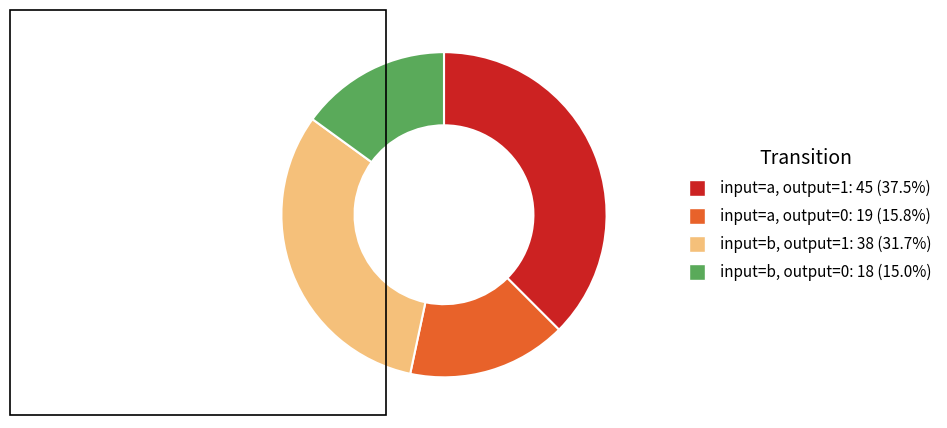

What is the ratio of the value at input=b, output=1: 38 (31.7%) to the value at input=b, output=0: 18 (15.0%)?

2.1